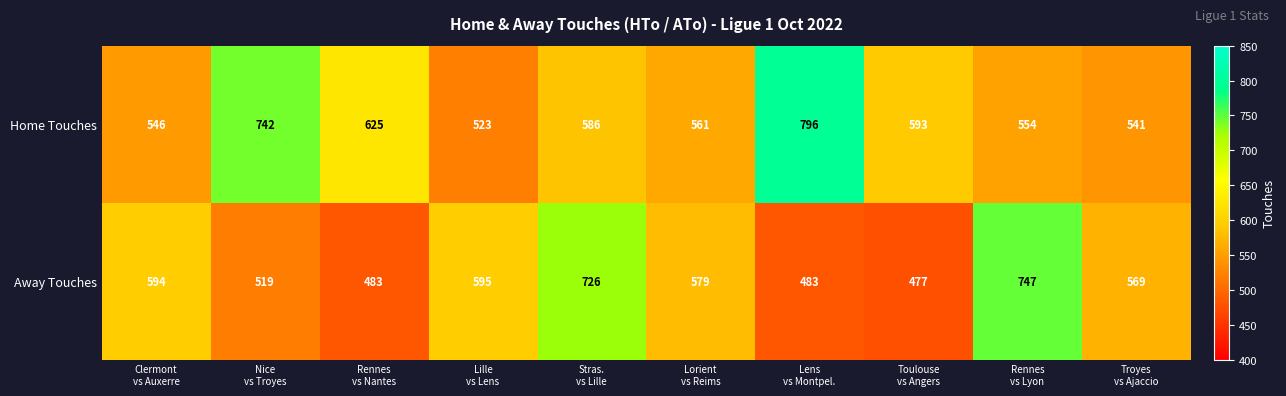

What is the difference between the maximum and second lowest values in the Away Touches series?

264